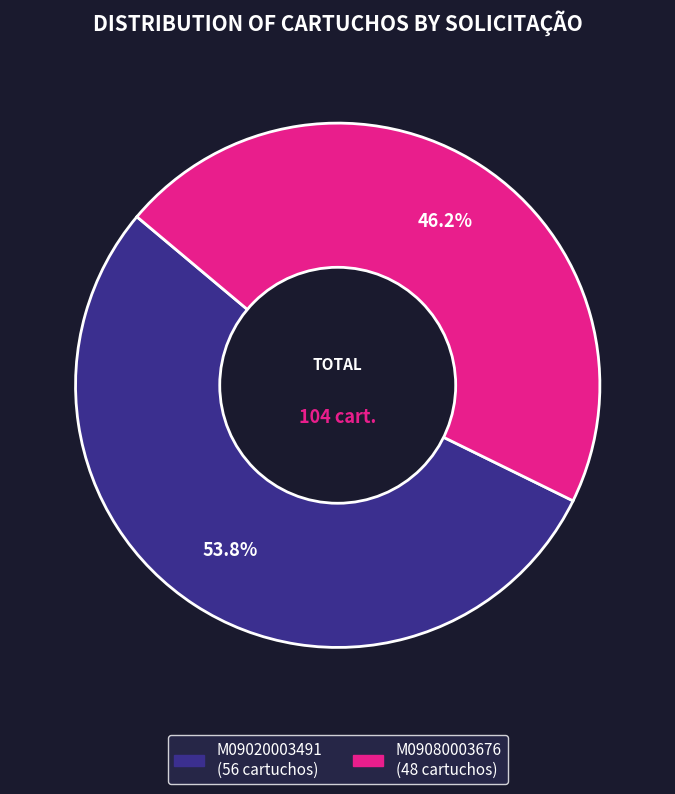

To the nearest percent, what portion does M09080003676 represent?

46%